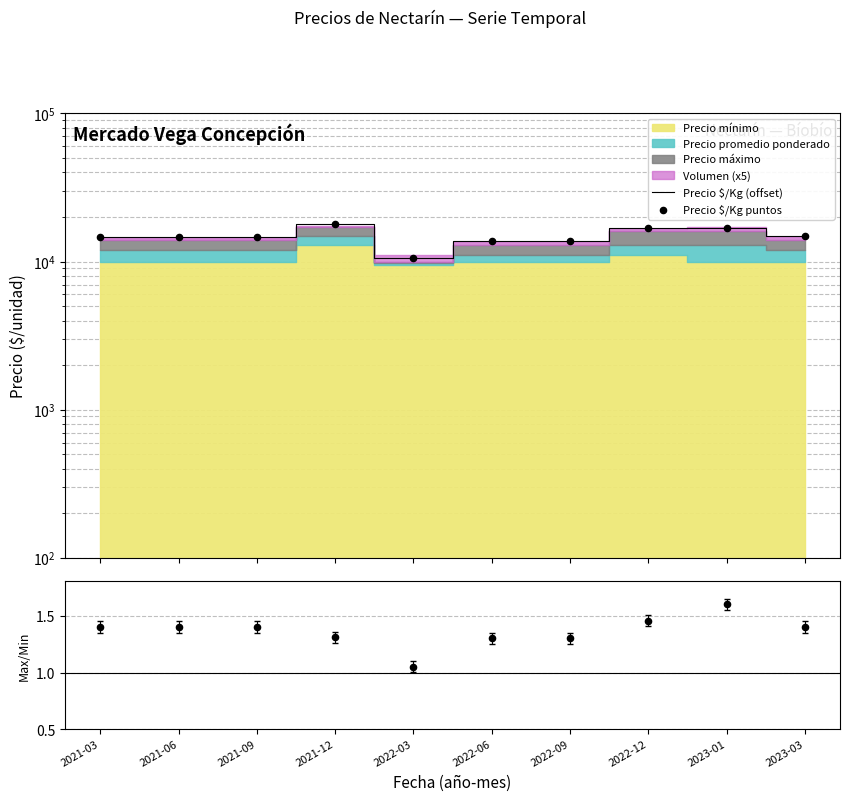

Which series reaches the maximum Y coordinate?

Precio $/Kg (offset)